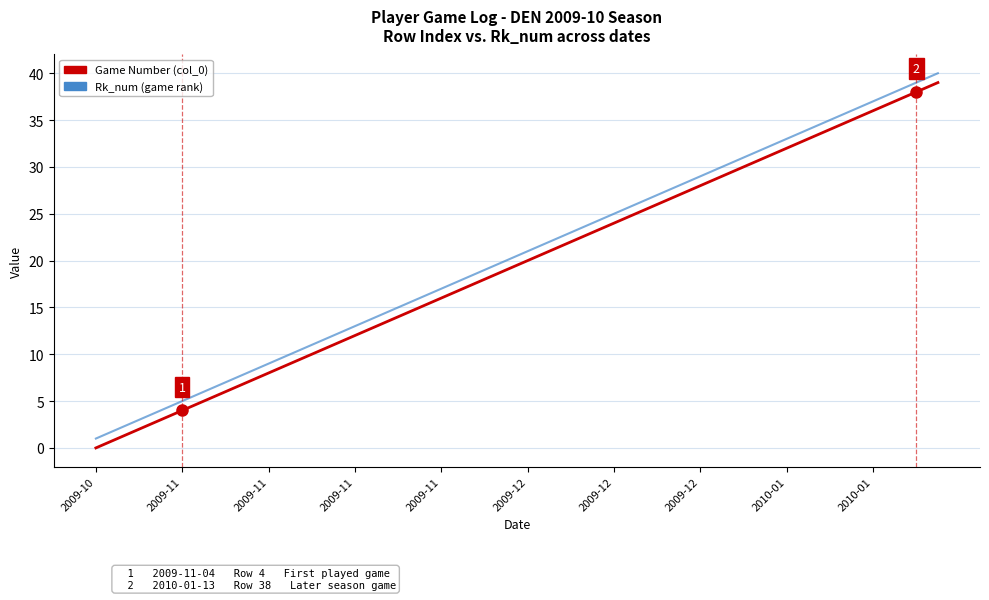

Reading left to right, transcribe all the data shown in this chart.

Game Number (col_0): 0	1	2	3	4	5	6	7	8	9	10	11	12	13	14	15	16	17	18	19	20	21	22	23	24	25	26	27	28	29	30	31	32	33	34	35	36	37	38	39
Rk_num: 1	2	3	4	5	6	7	8	9	10	11	12	13	14	15	16	17	18	19	20	21	22	23	24	25	26	27	28	29	30	31	32	33	34	35	36	37	38	39	40